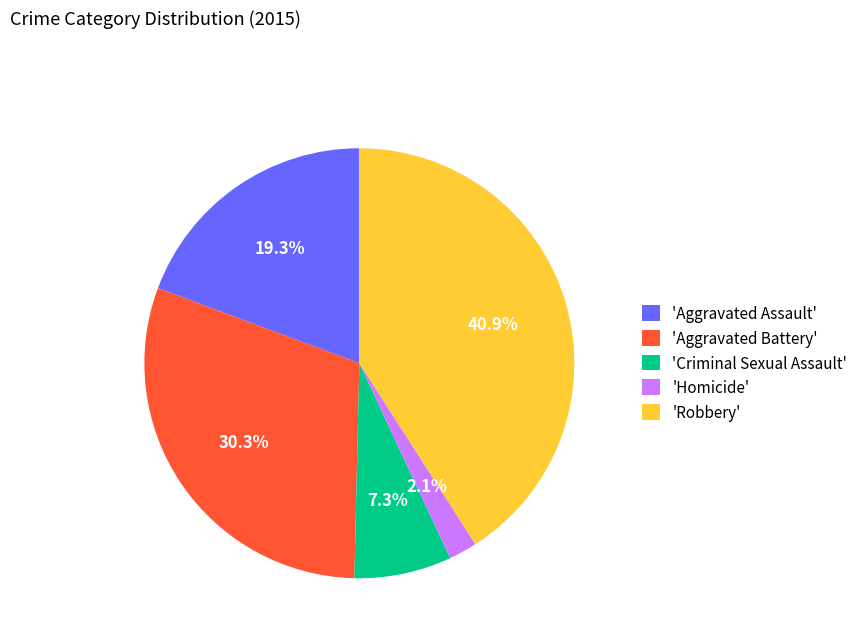

Does 'Criminal Sexual Assault' represent more than half of the total?

No